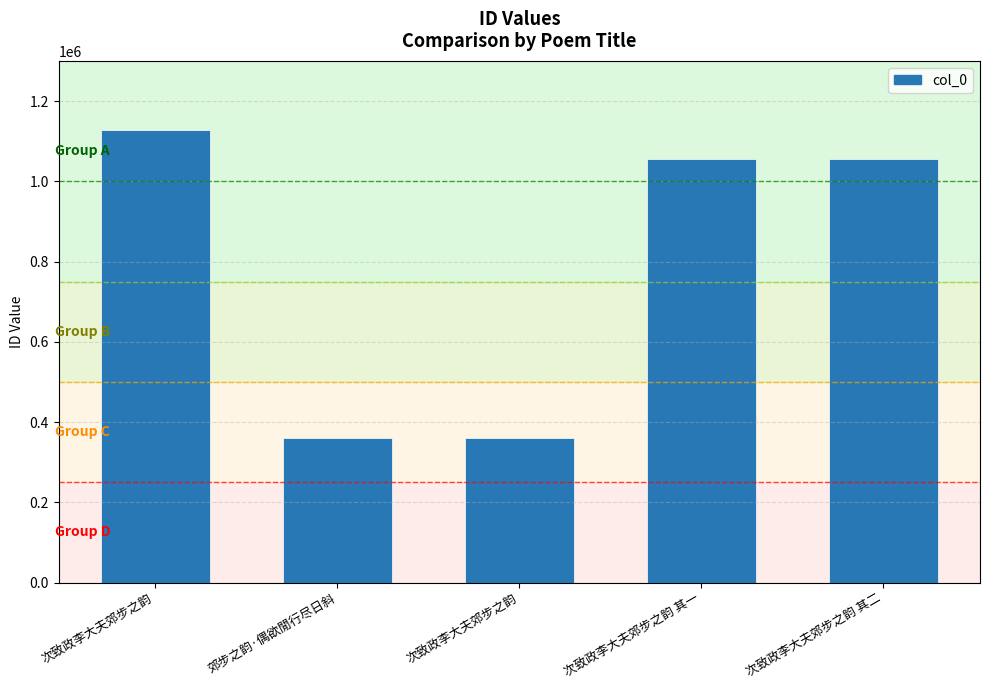

Which label corresponds to the largest value in the chart?

次致政李大夫郊步之韵